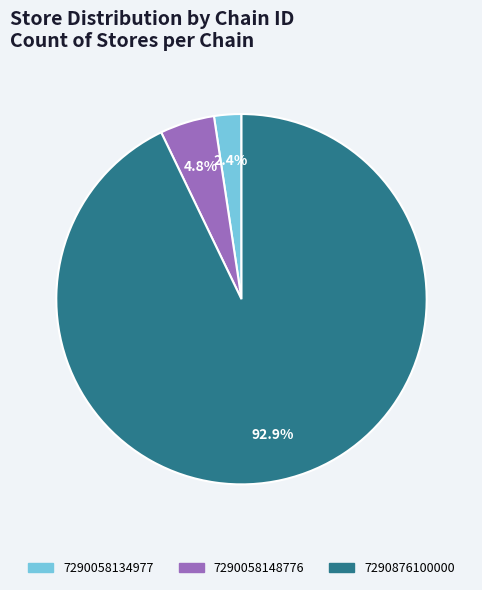

To the nearest percent, what is the difference between the largest and smallest slice percentages?

90%